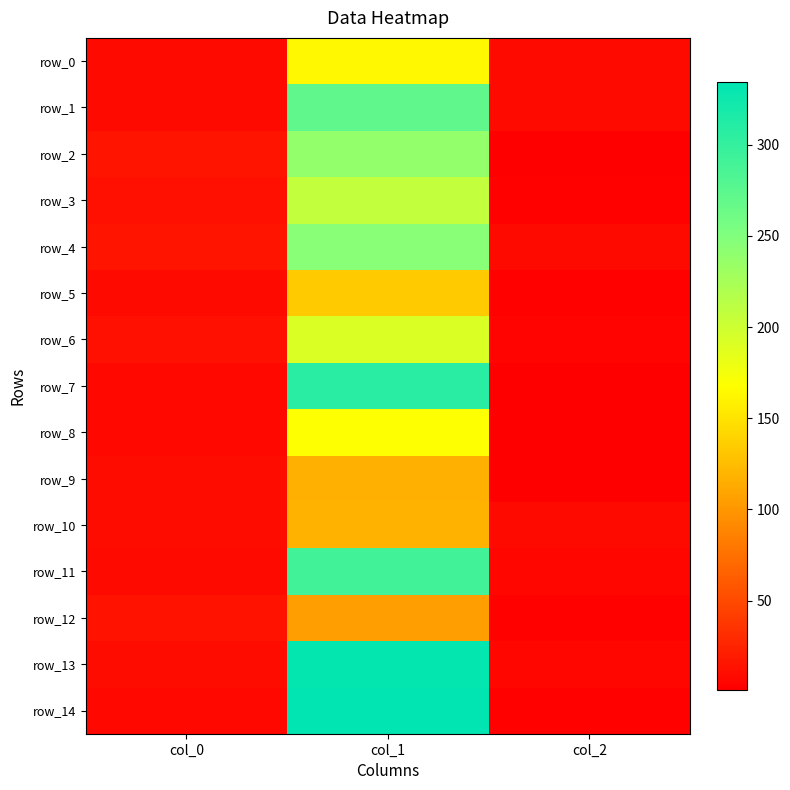

The row_10 series shows 13.3 at col_2. True or false?

False